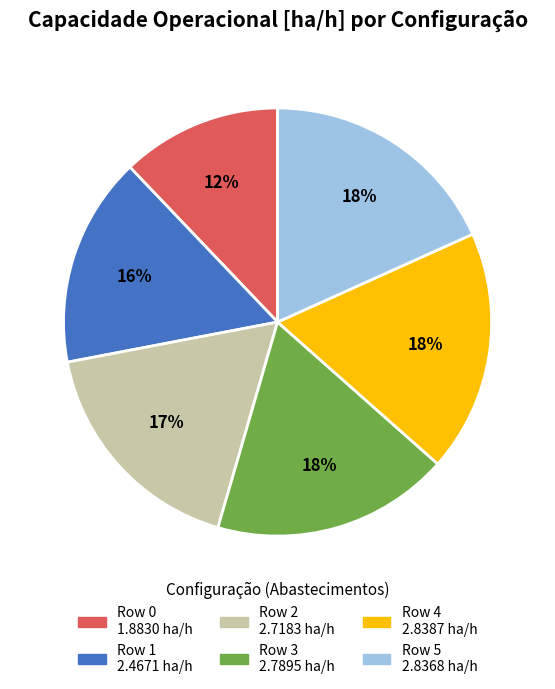

Does Row 0 account for over 50% of the chart?

No